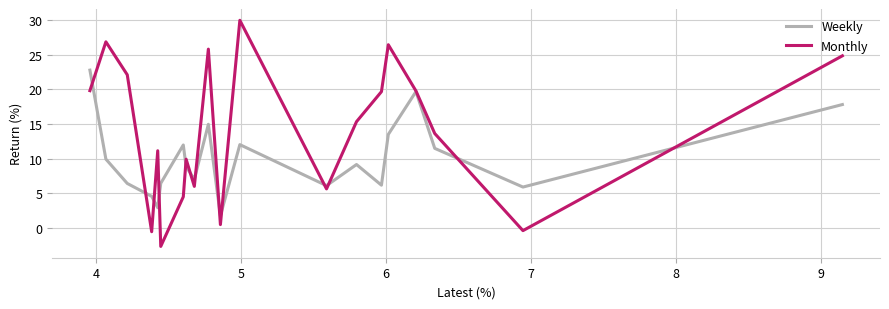

Which series has the widest spread of values?

Monthly